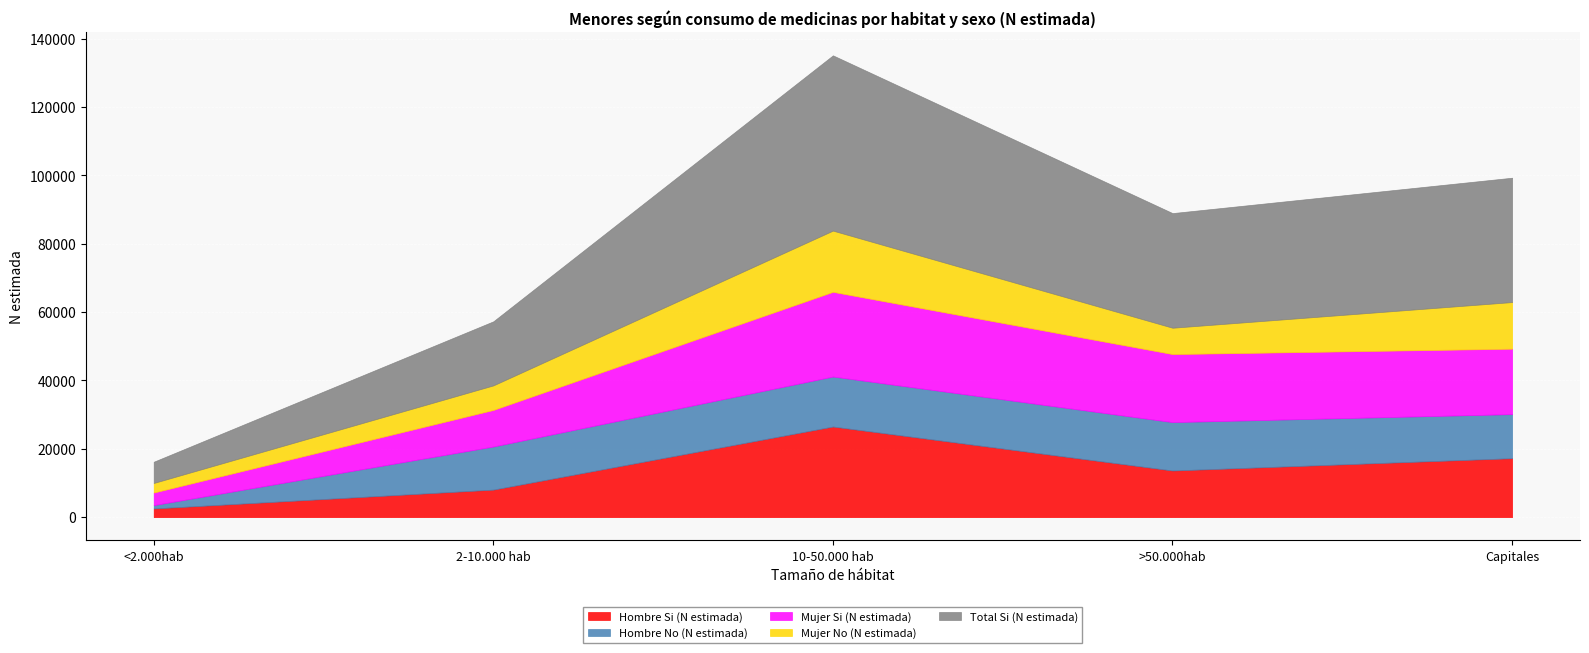

What is the sum of the Hombre No (N estimada) values at Capitales and >50.000hab?

27064